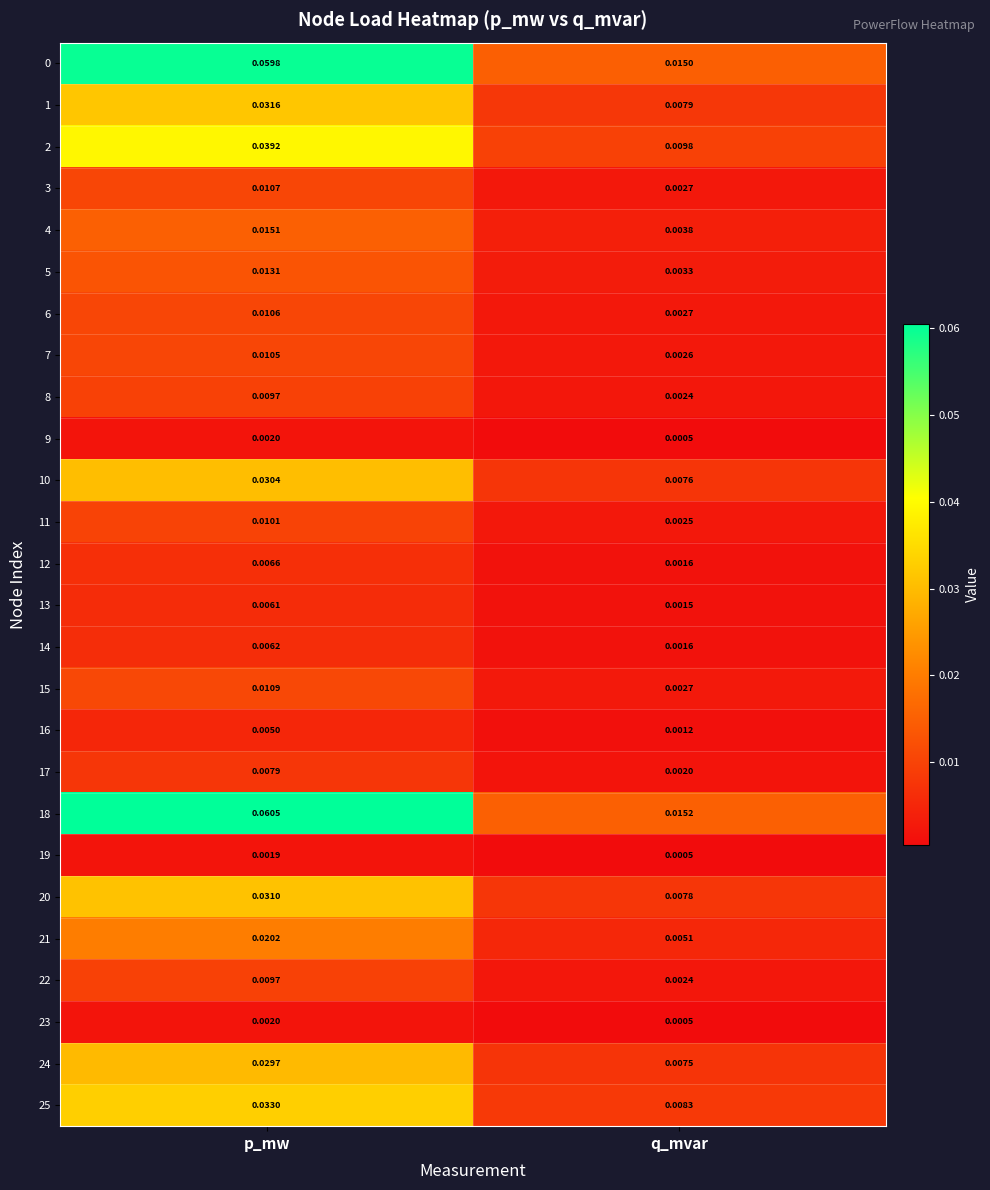

At which label is 9 closest to 0?

q_mvar